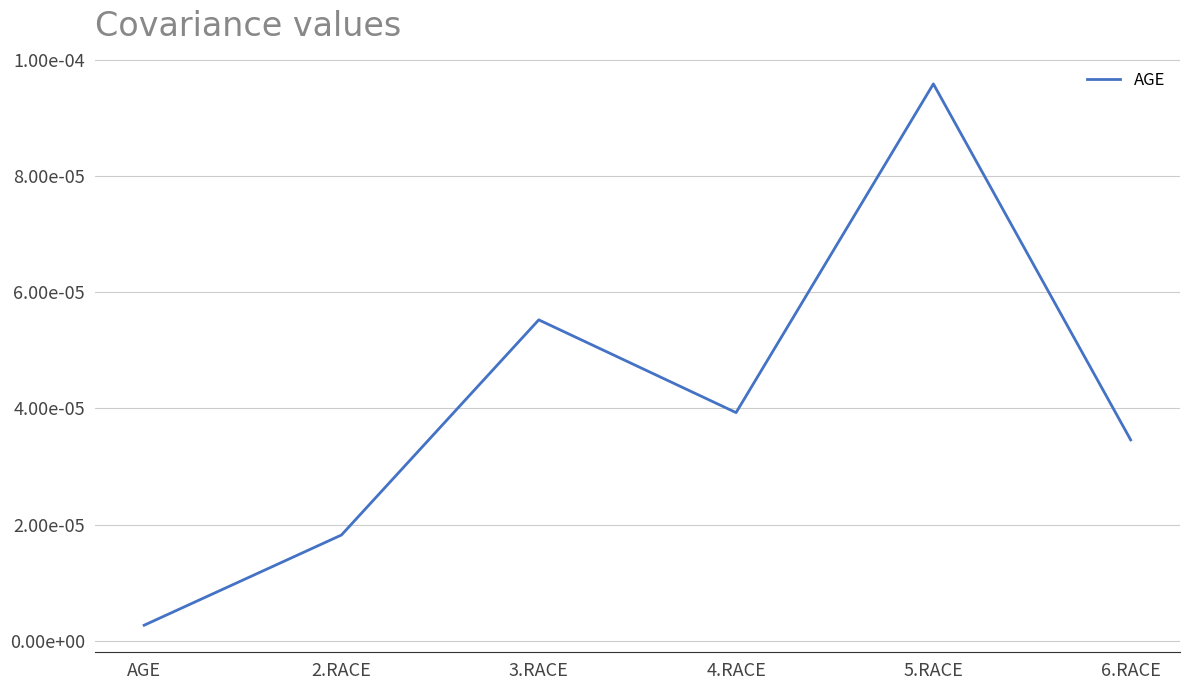

How many interior local peaks (higher than both neighbors) does the data have?

2